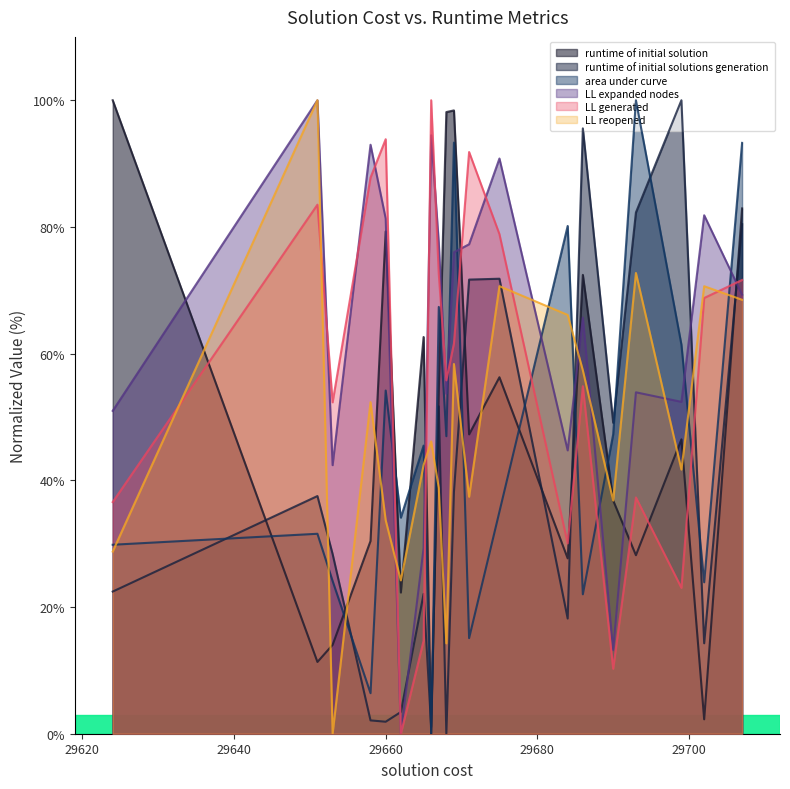

What is the difference between the LL reopened values at 29653 and 29665?

42.4